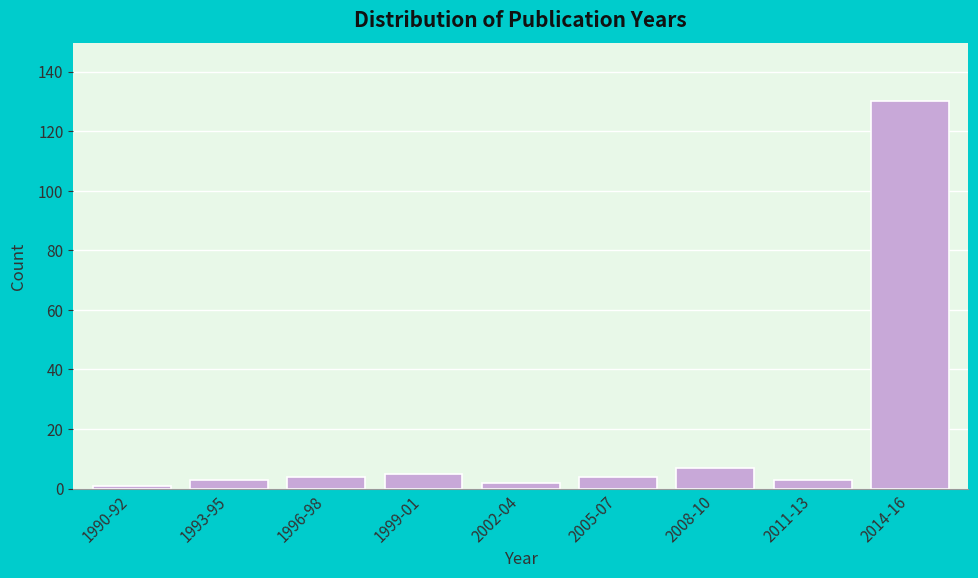

Reading right to left, what are all the values shown in this chart?

2014-16=130	2011-13=3	2008-10=7	2005-07=4	2002-04=2	1999-01=5	1996-98=4	1993-95=3	1990-92=1